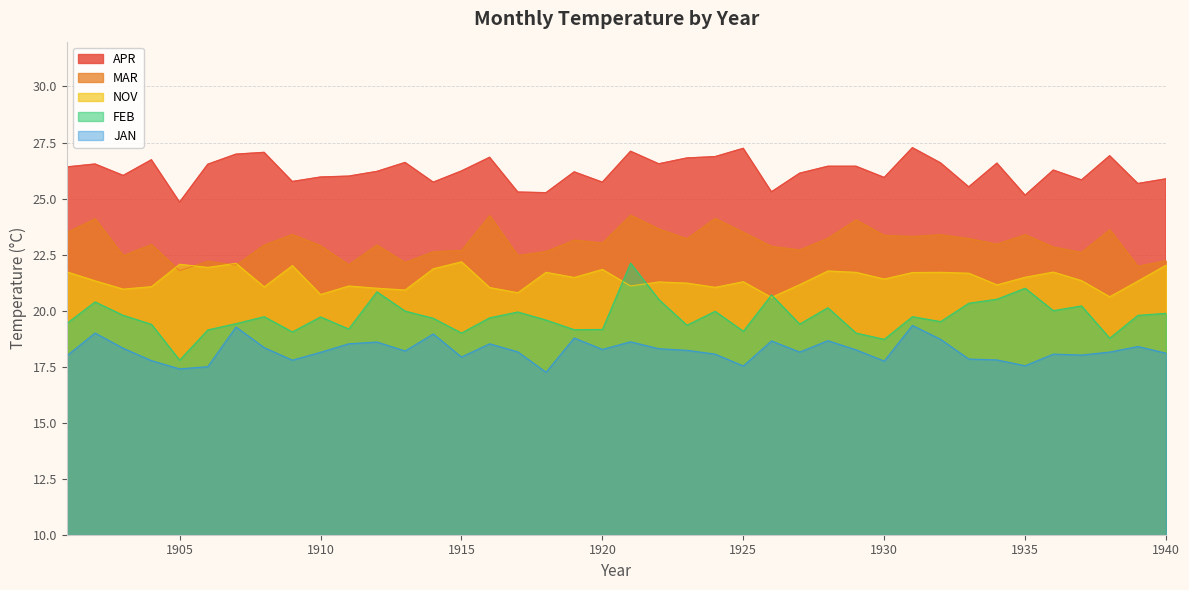

The value of NOV at 1925 is 21.3. True or false?

True